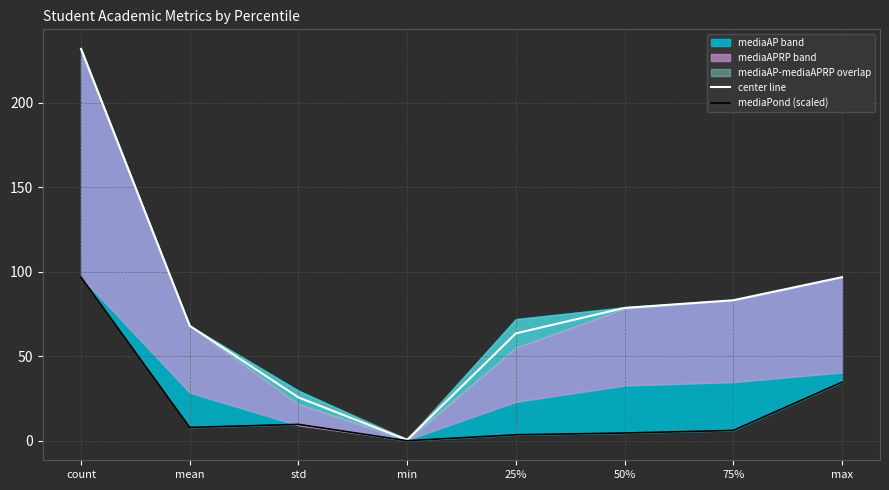

What is the spread (max minus min) of values at 50%?

74.1